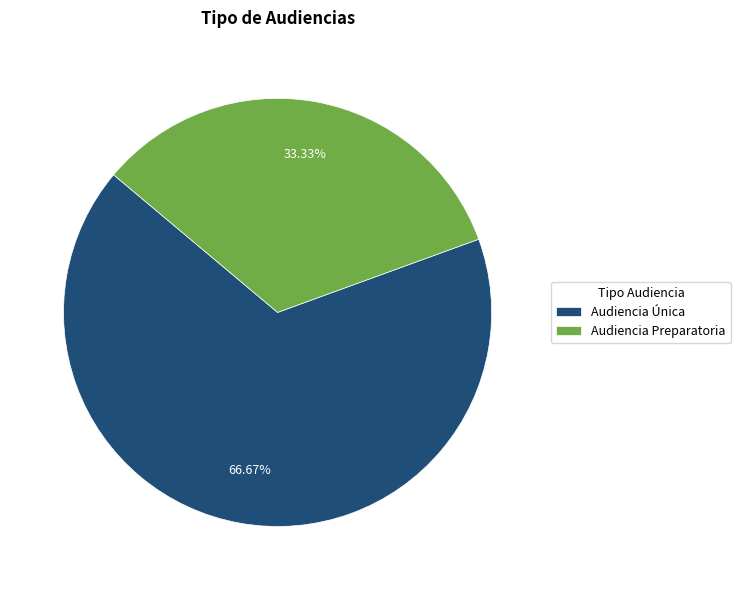

What percentage is NOT represented by Audiencia Única?

33.3%